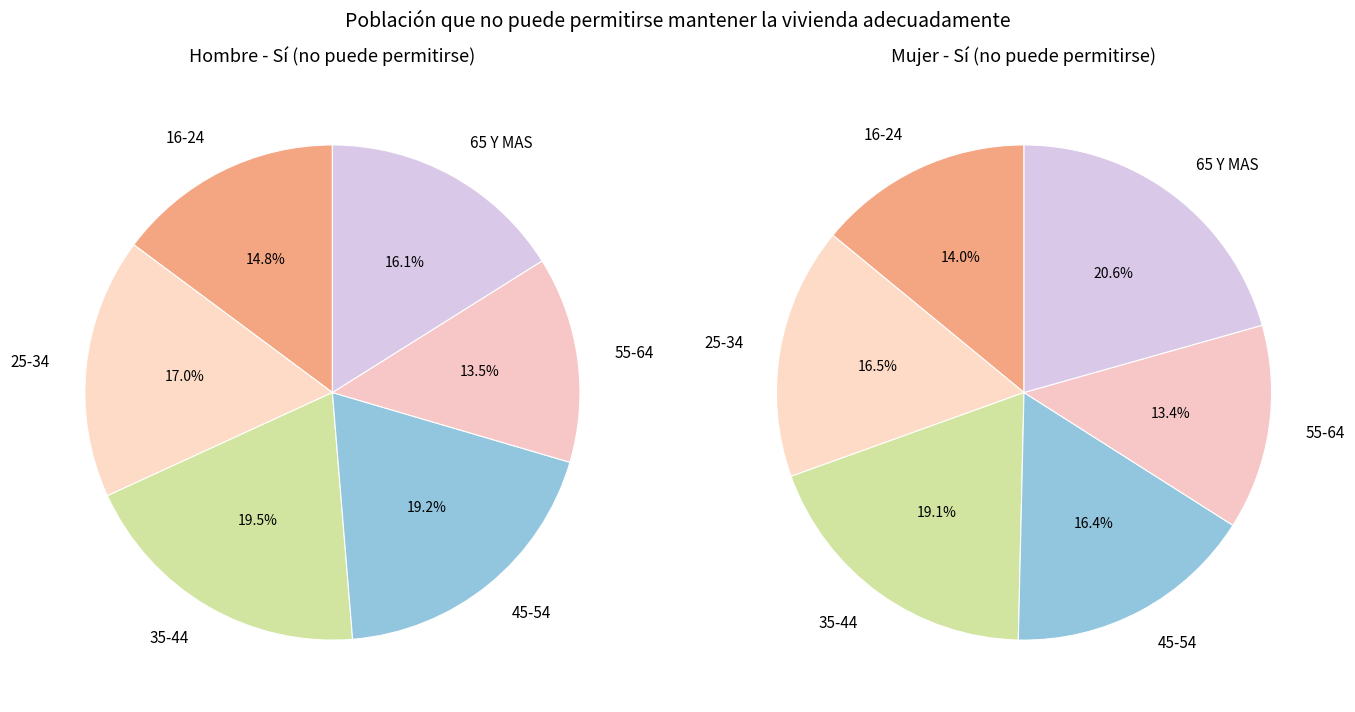

Which has a higher value, 25-34 or 16-24?

25-34